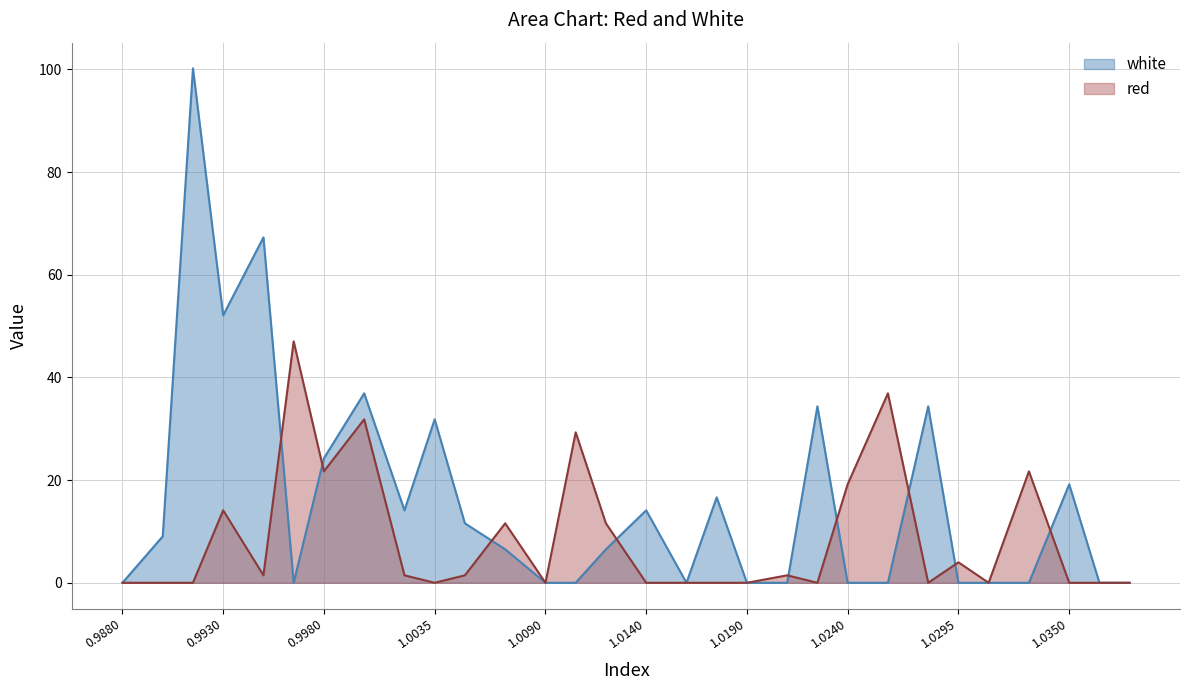

At which label does red reach its peak?

0.9965